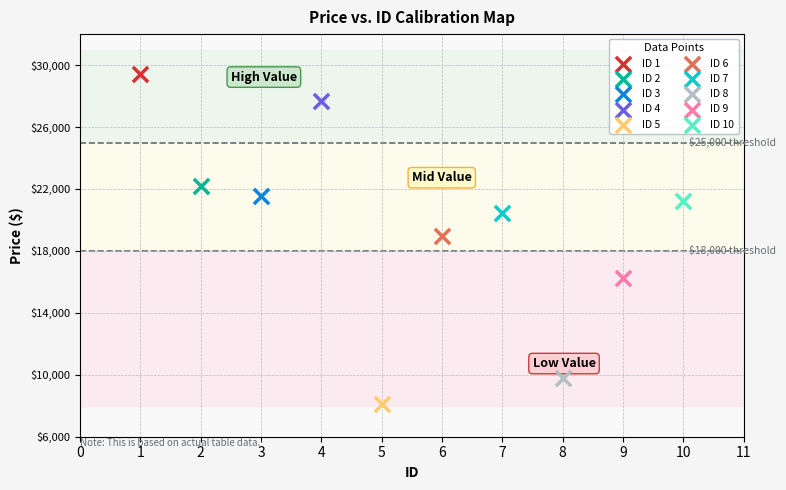

Which series contains the highest Y value?

ID 1